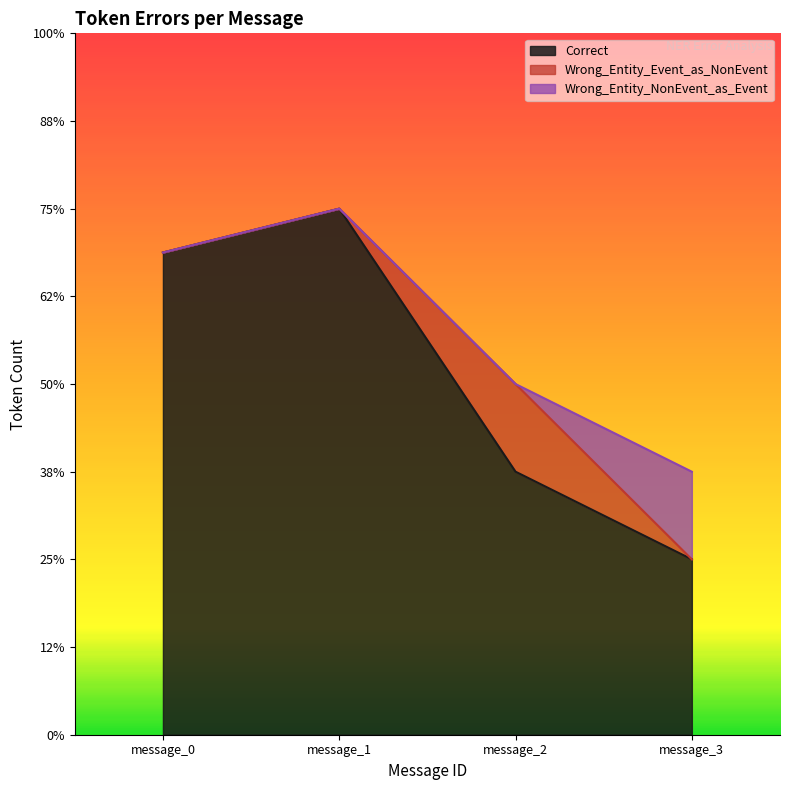

What is the sum of the Wrong_Entity_Event_as_NonEvent values at message_2 and message_0?

2